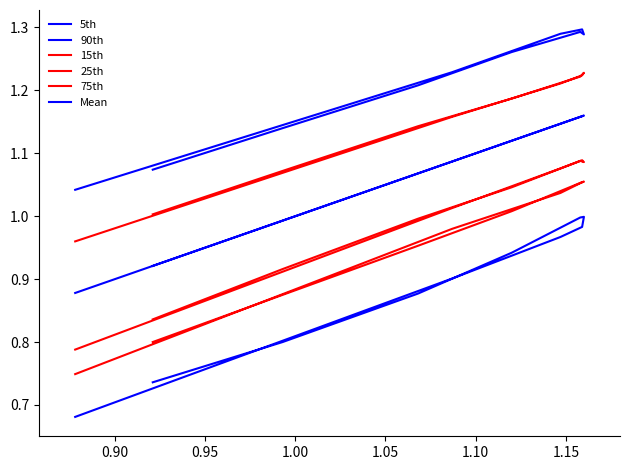

Does the chart have visible grid lines?

No